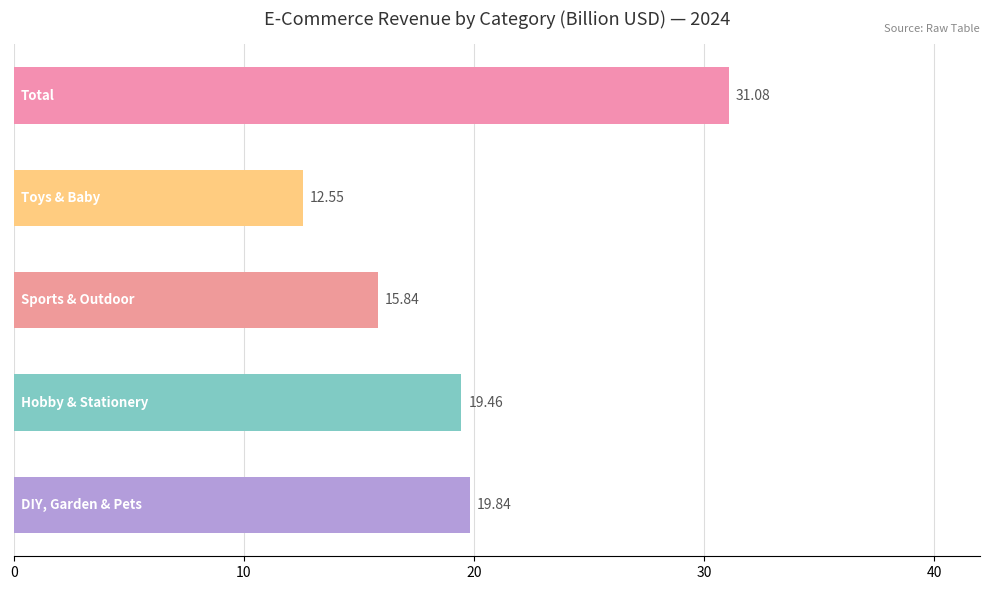

What is the difference between the second highest and minimum values?

7.3